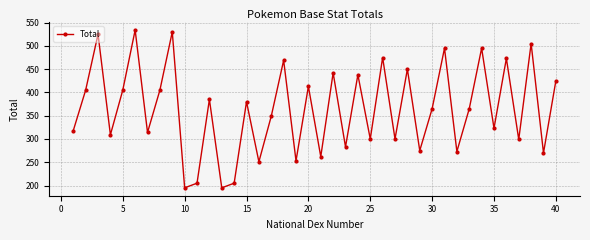

What is the value of the 22nd point from the left?

442